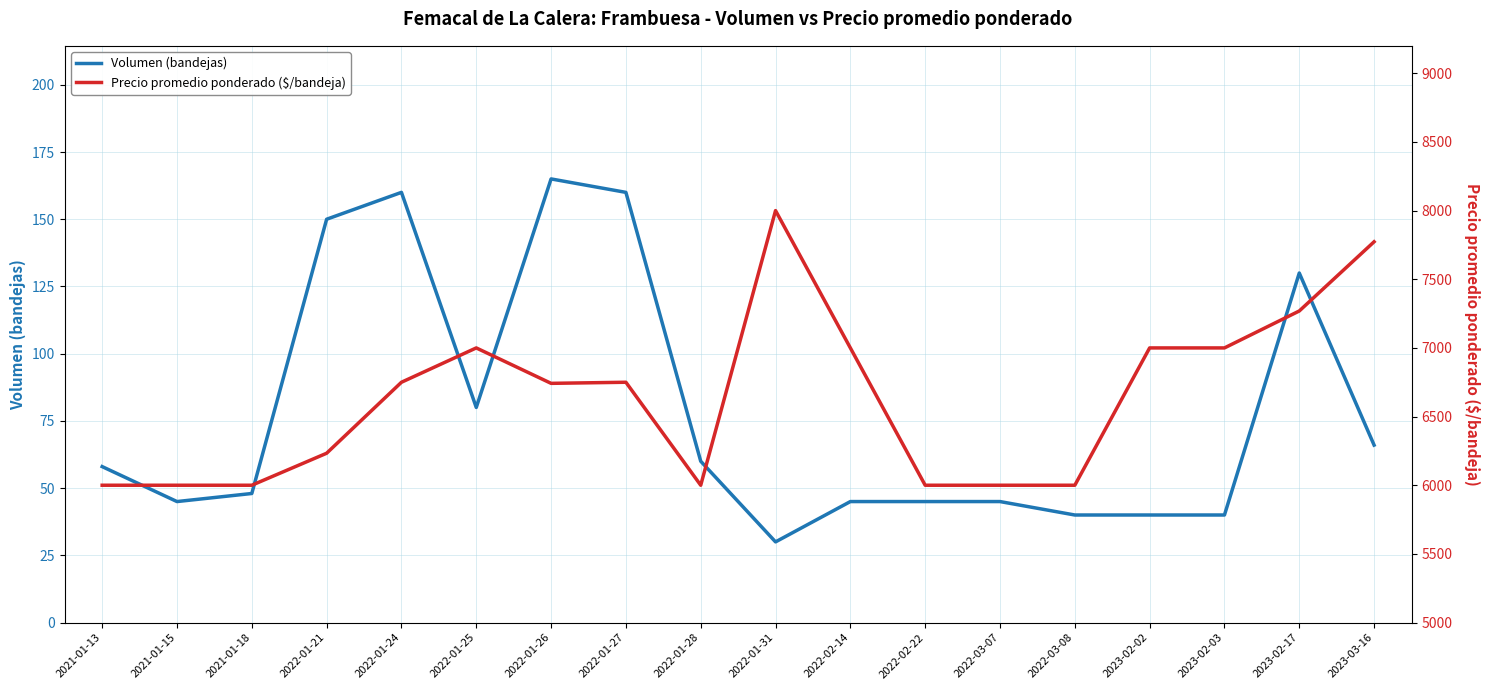

Reading right to left, list all the values displayed in this chart.

Volumen (bandejas): 66	130	40	40	40	45	45	45	30	60	160	165	80	160	150	48	45	58
Precio promedio ponderado ($/bandeja): 7773	7269	7000	7000	6000	6000	6000	7000	8000	6000	6750	6742	7000	6750	6233	6000	6000	6000